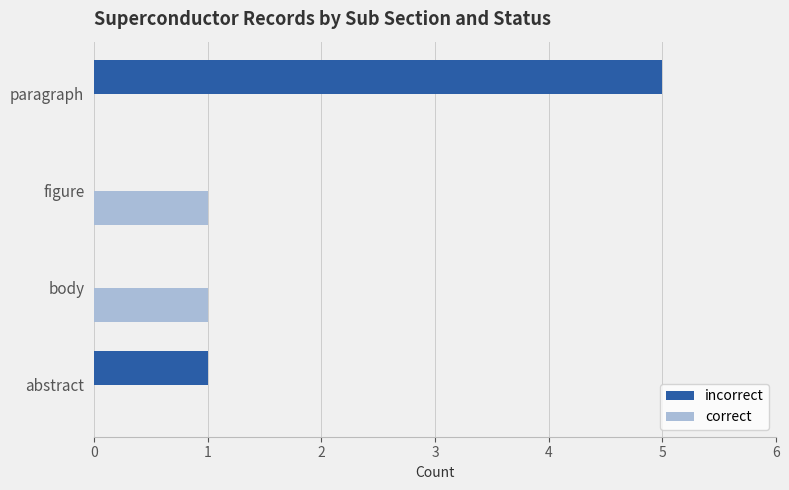

How many incorrect values are between 0 and 5?

4